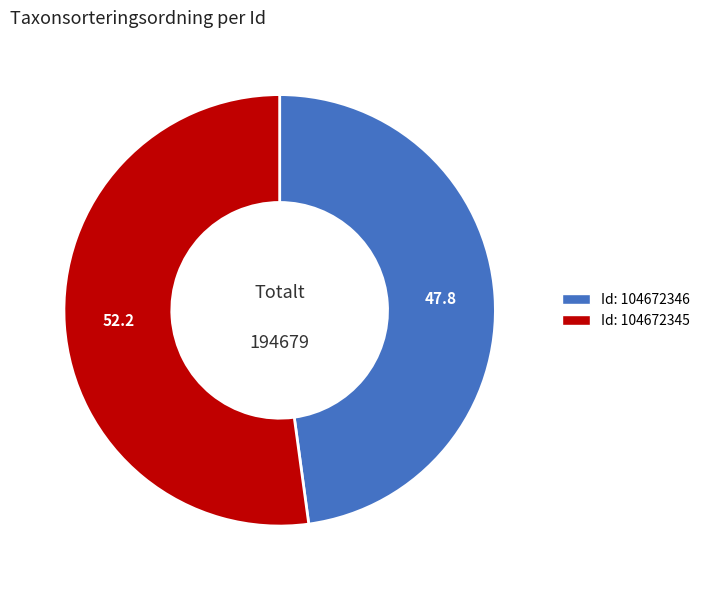

Does any single category account for the majority?

Yes